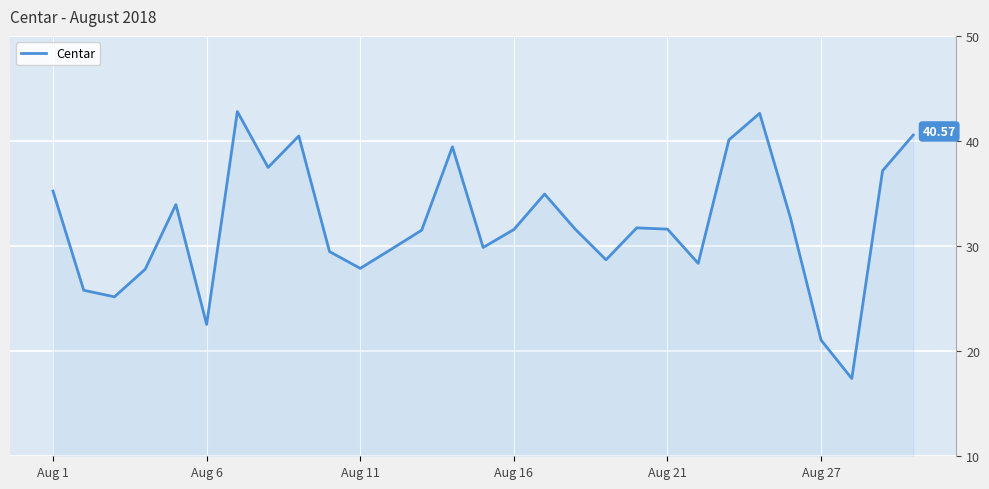

Between Aug 11 and Aug 21, which is larger?

Aug 21